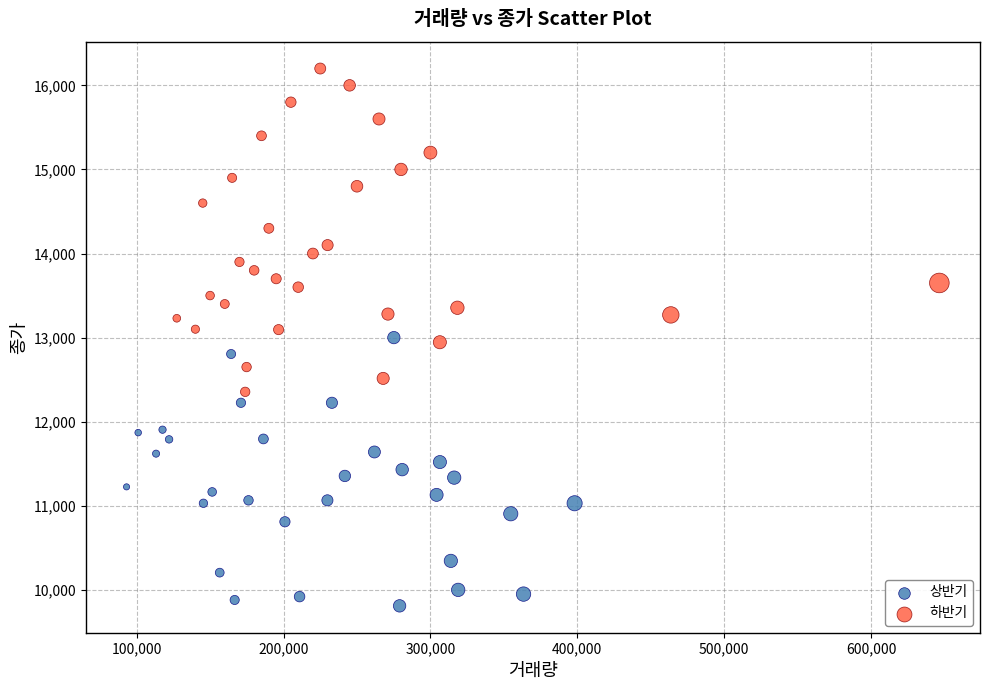

What are all the series names shown in the legend?

상반기, 하반기